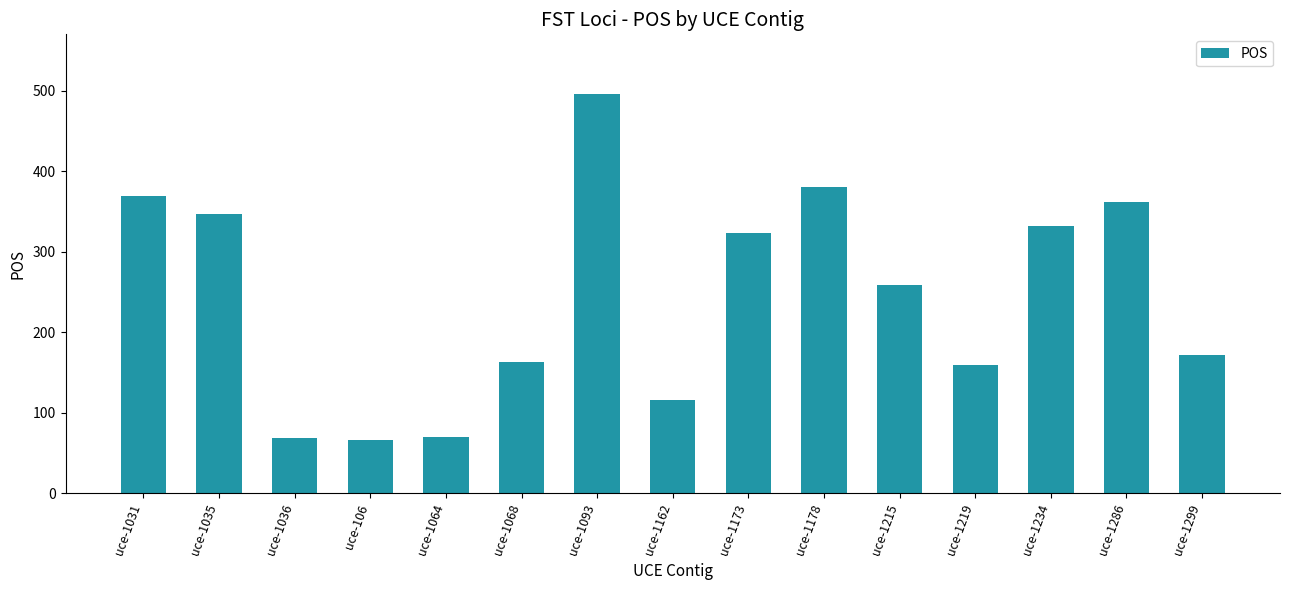

At which label is the value closest to 281?

uce-1215